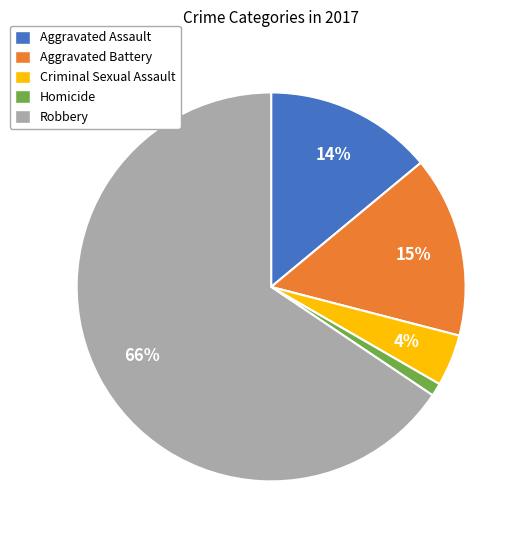

Do Criminal Sexual Assault and Aggravated Assault together represent more than half of the pie?

No